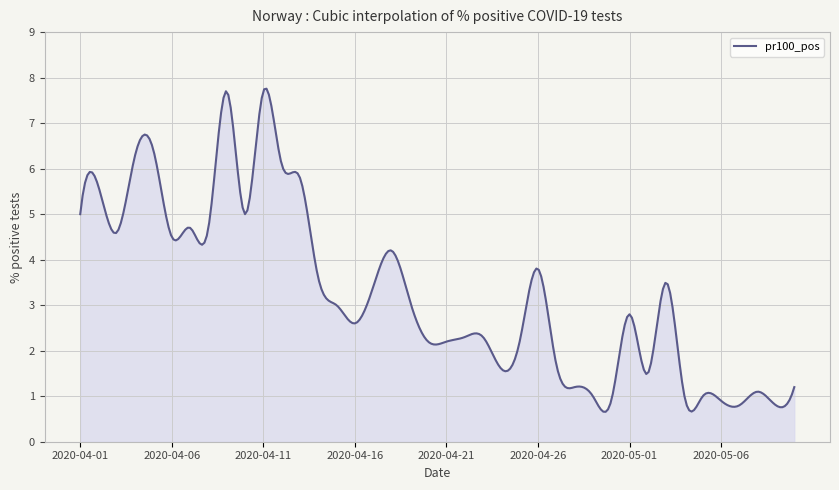

Count the number of data series in this chart.

1